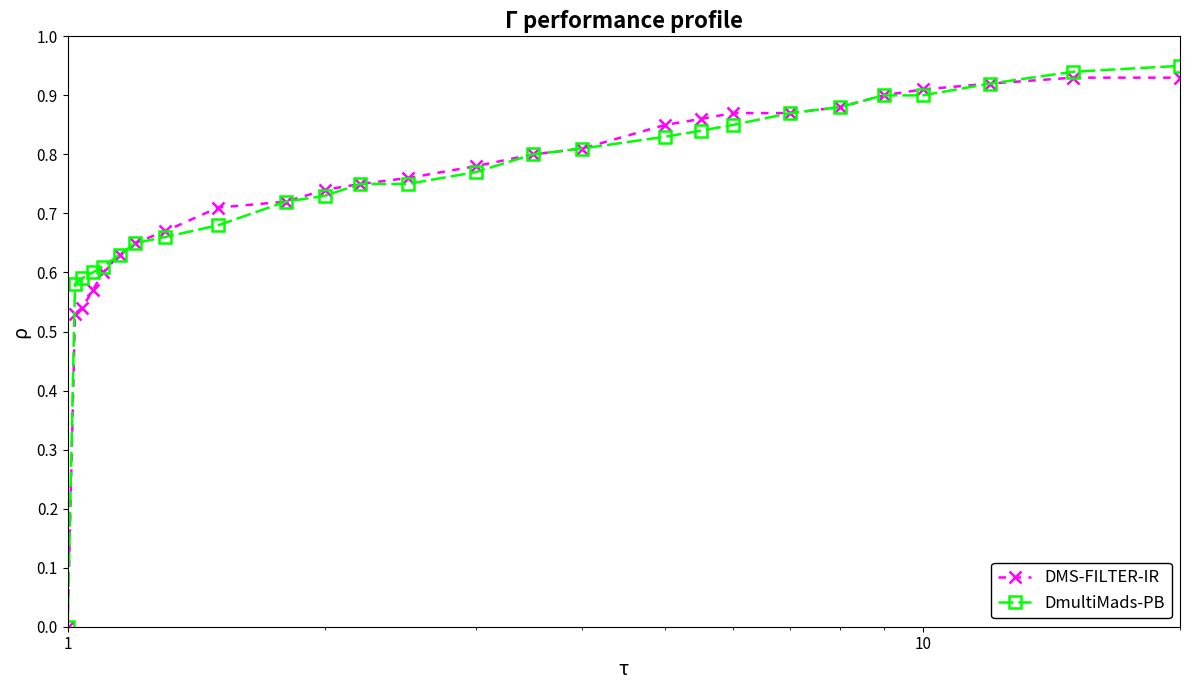

Reading left to right, what are all the values shown in this chart?

DMS-FILTER-IR: 0.0	0.5	0.5	0.6	0.6	0.6	0.7	0.7	0.7	0.7	0.7	0.8	0.8	0.8	0.8	0.8	0.8	0.9	0.9	0.9	0.9	0.9	0.9	0.9	0.9	0.9
DmultiMads-PB: 0.0	0.6	0.6	0.6	0.6	0.6	0.7	0.7	0.7	0.7	0.7	0.8	0.8	0.8	0.8	0.8	0.8	0.8	0.8	0.9	0.9	0.9	0.9	0.9	0.9	0.9